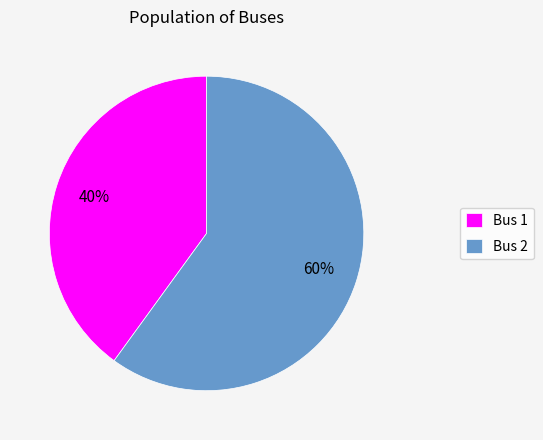

Combined, do Bus 2 and Bus 1 account for over 50%?

Yes